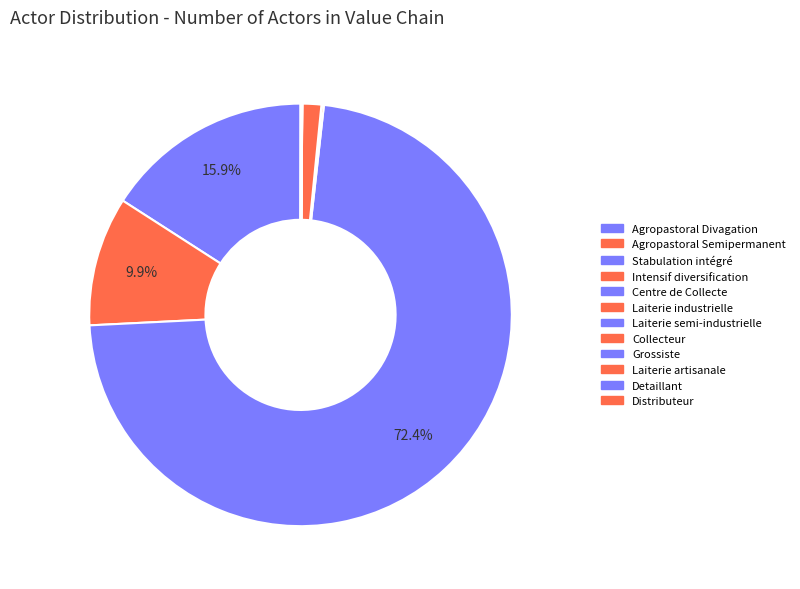

Rank the categories by value from highest to lowest.

Stabulation intégré, Agropastoral Divagation, Agropastoral Semipermanent, Collecteur, Intensif diversification, Detaillant, Distributeur, Laiterie artisanale, Centre de Collecte, Grossiste, Laiterie semi-industrielle, Laiterie industrielle